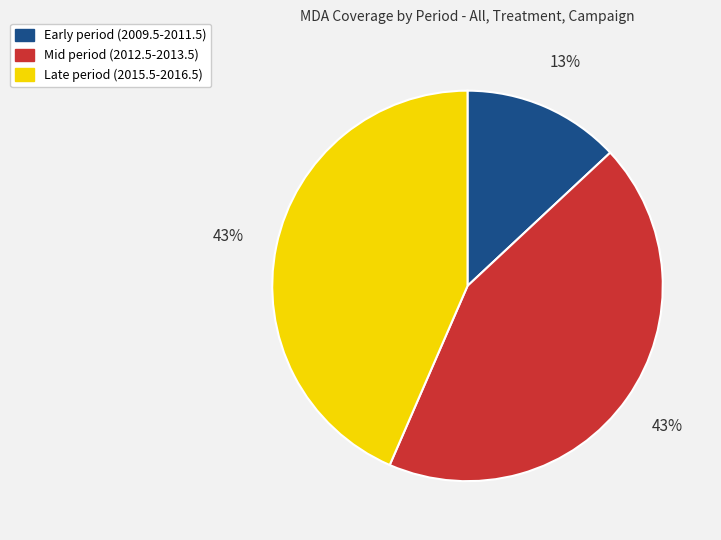

Does any single category account for the majority?

No